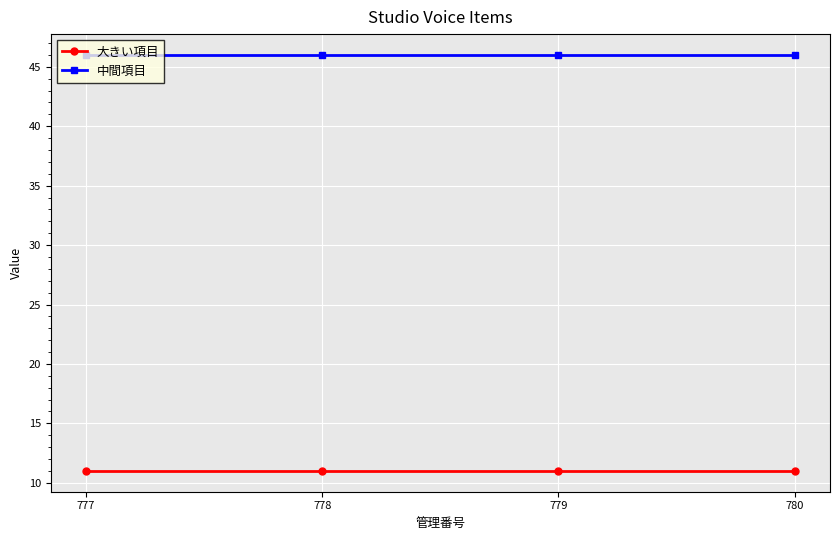

The 大きい項目 series shows 16 at 777. True or false?

False